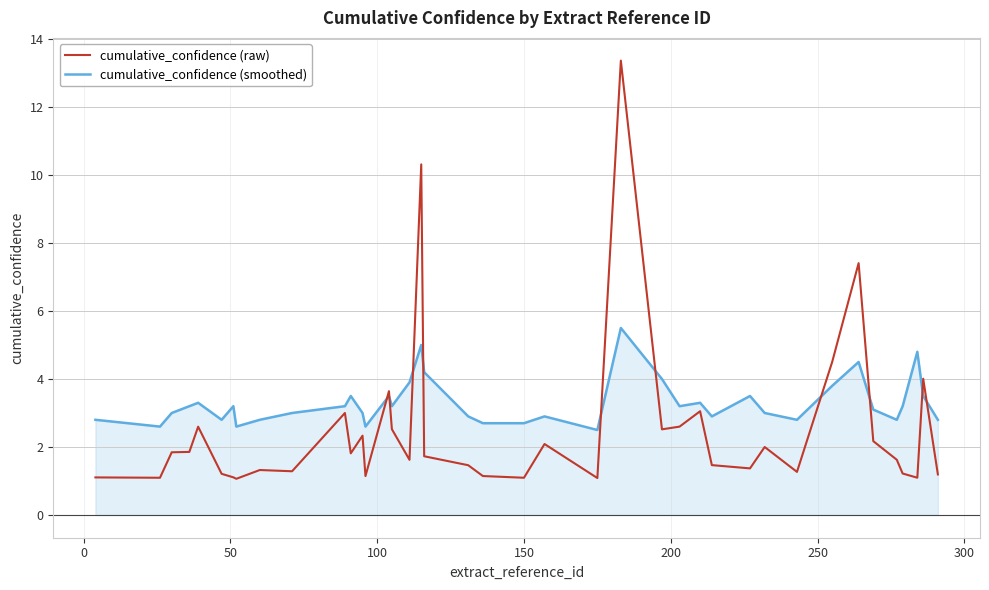

Which series has the widest spread of values?

cumulative_confidence (raw)